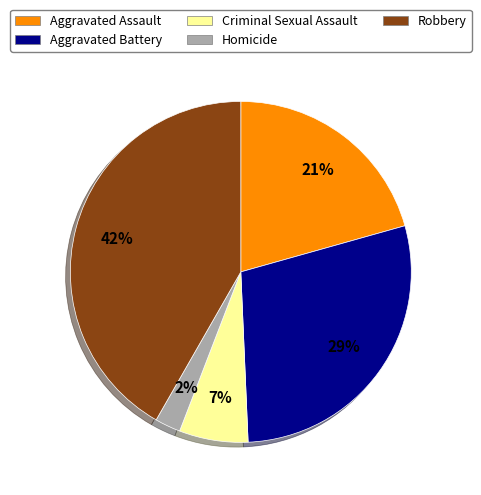

Does any single category account for the majority?

No